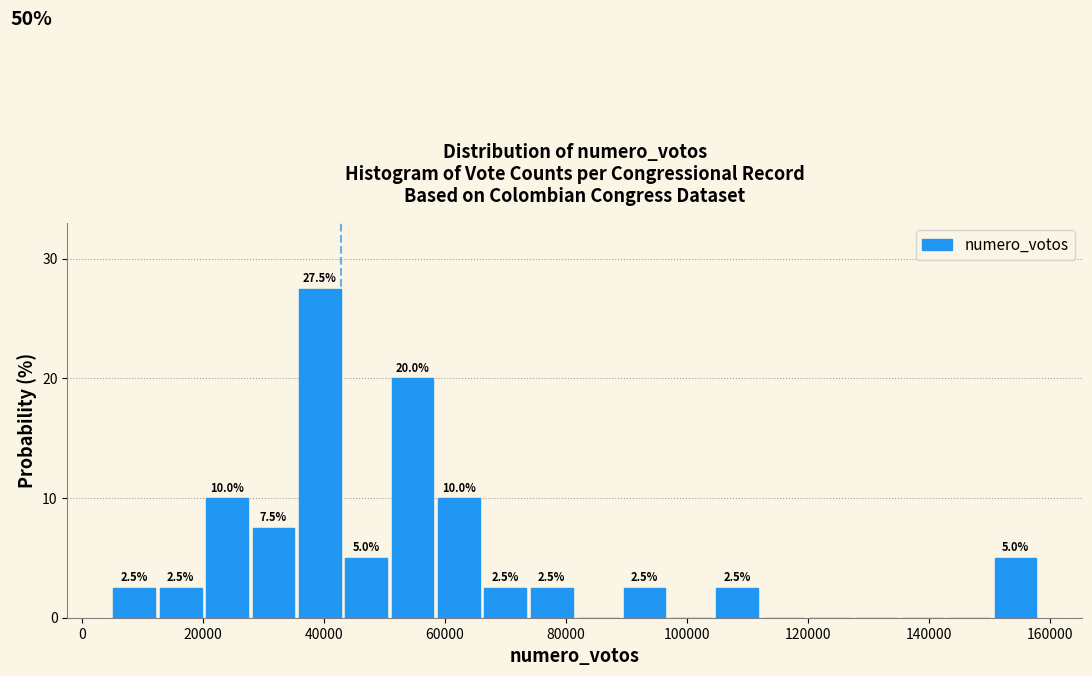

Read against the x-axis, roughly where is the centre of the tallest bar?

40000